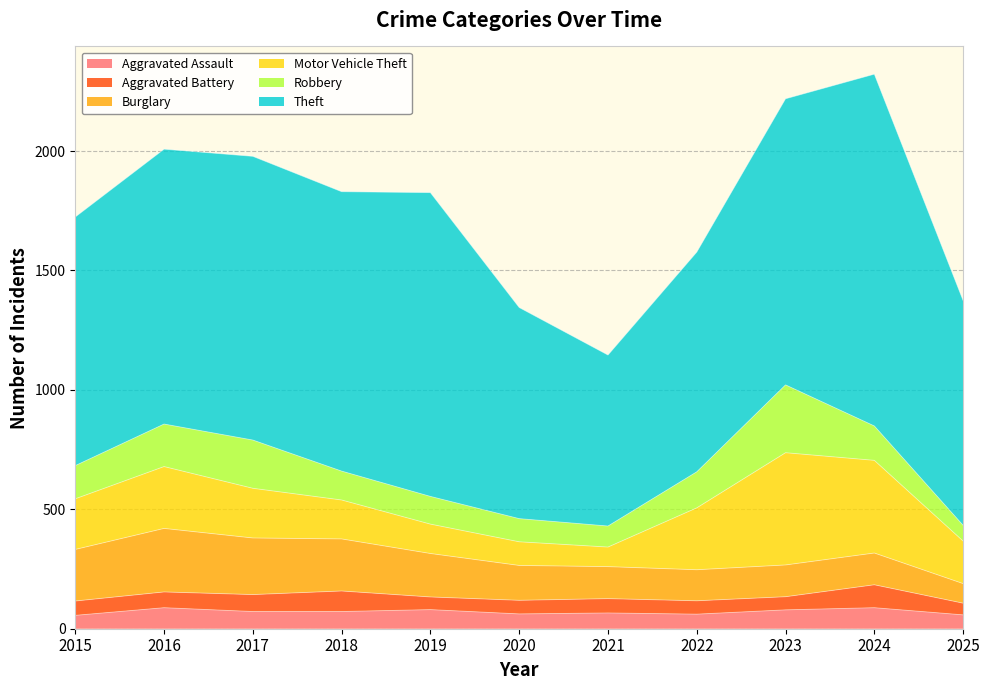

Where does the Motor Vehicle Theft series first go above 208?

2015